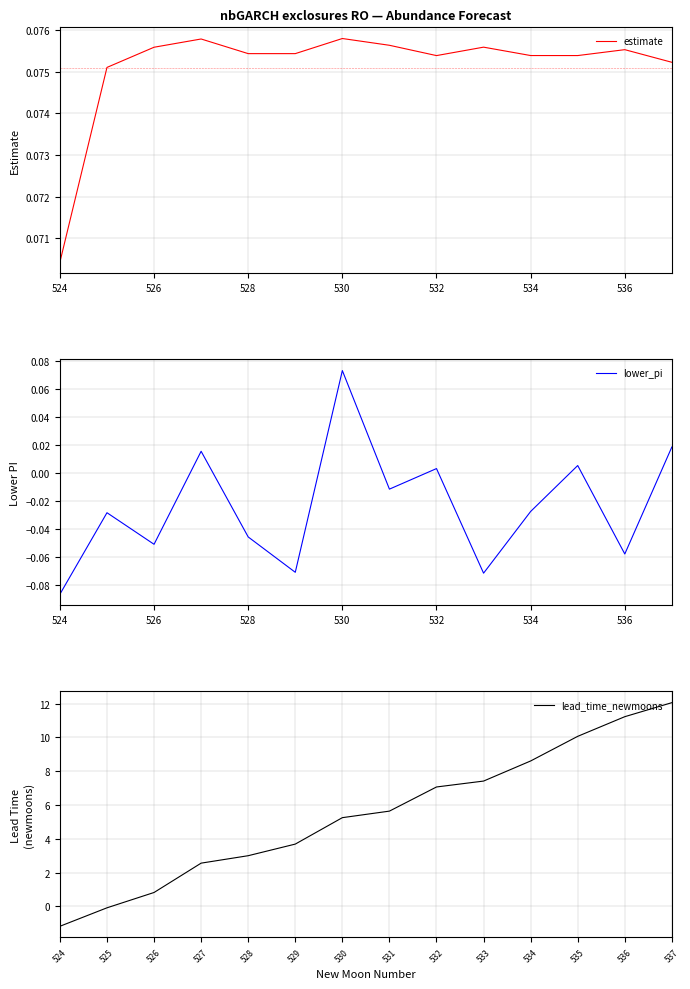

What is the value of the estimate point at the 10th from the left?

0.1